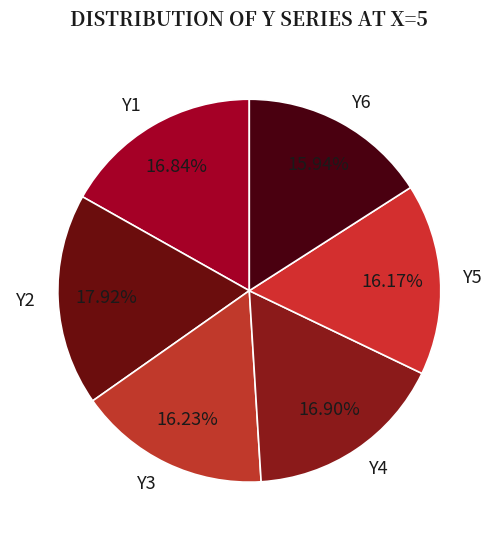

Do Y6 and Y2 together represent more than half of the pie?

No